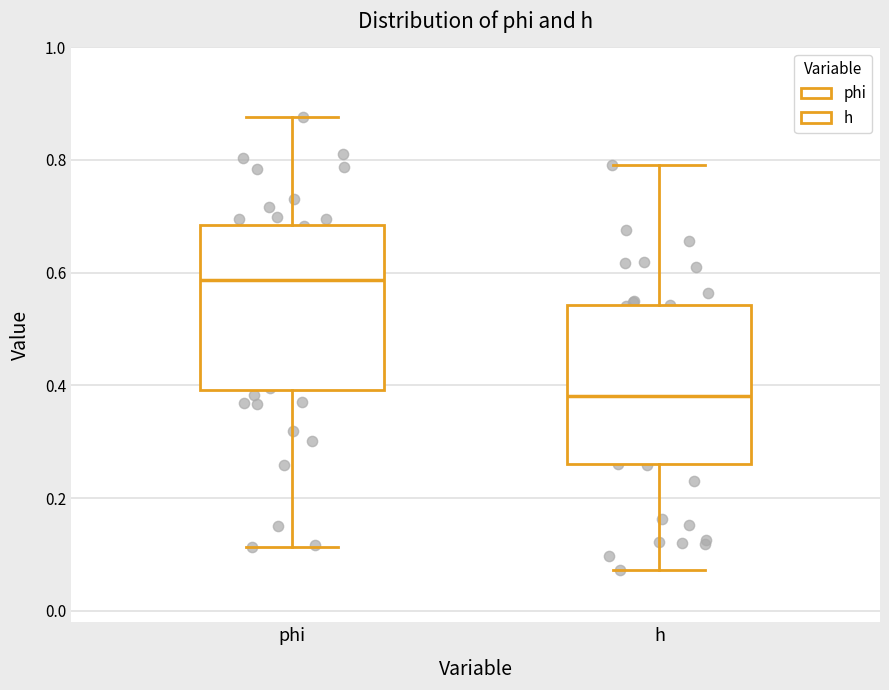

Which box's median line is the highest?

phi